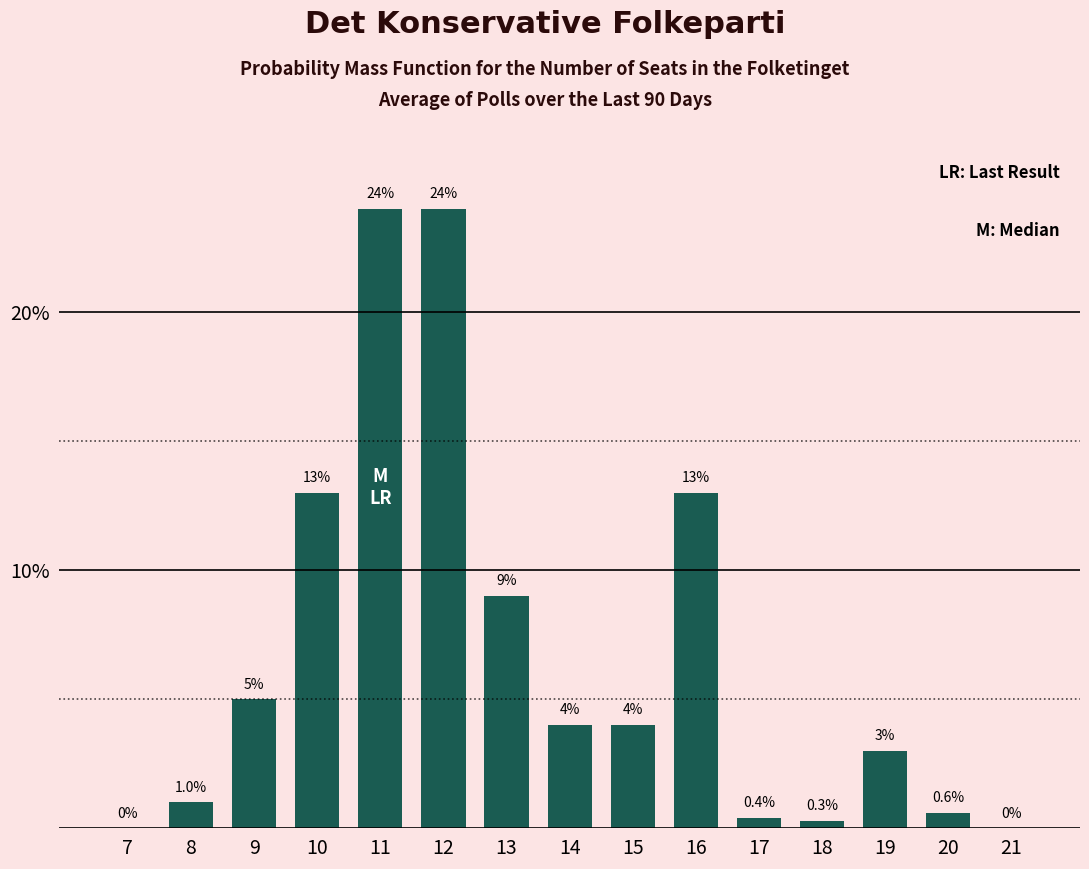

How many categories are shown in the chart?

15